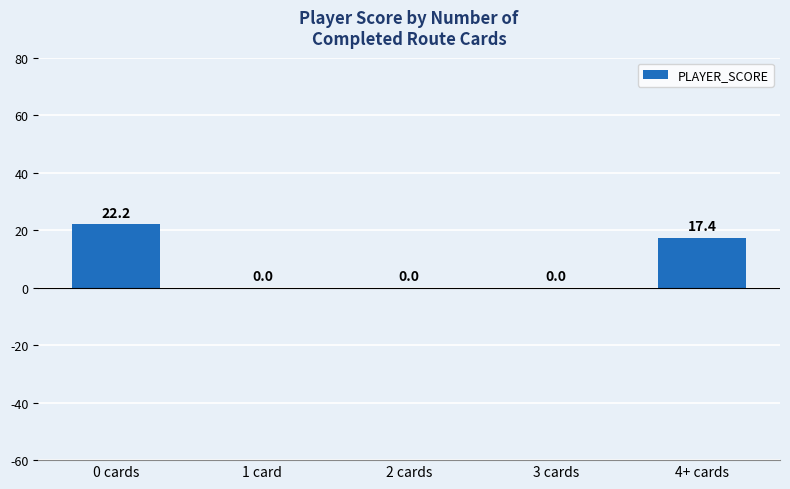

The value at 0 cards is 22.2. True or false?

True